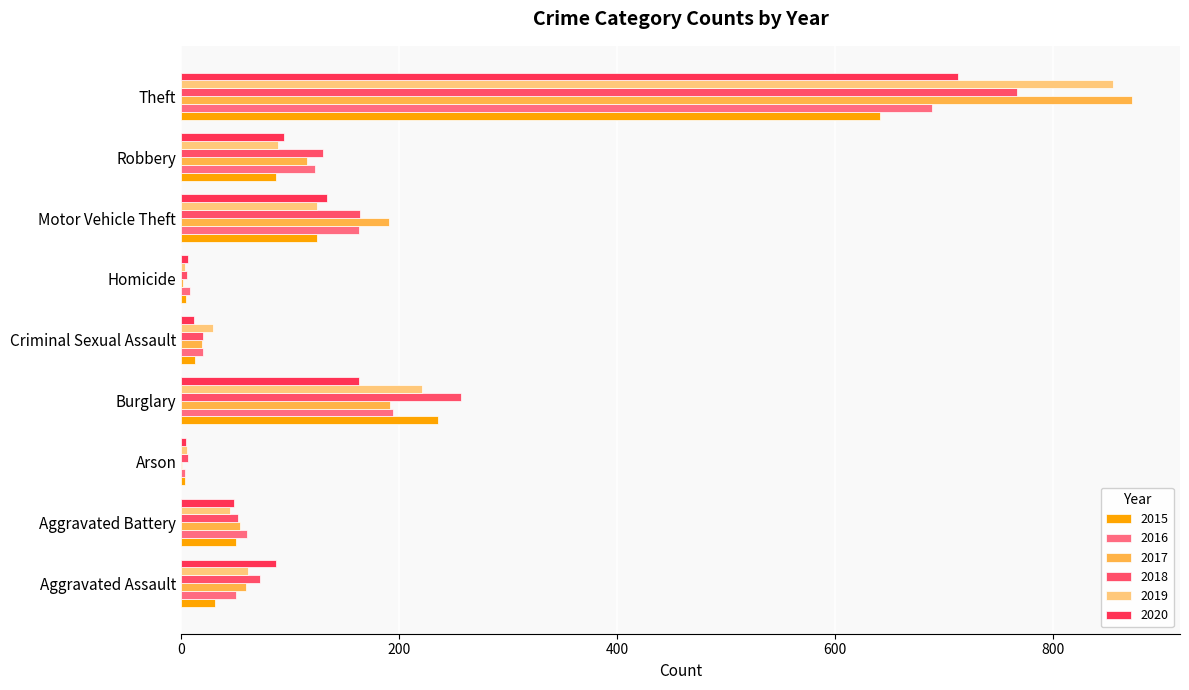

How many series are shown in this chart?

6